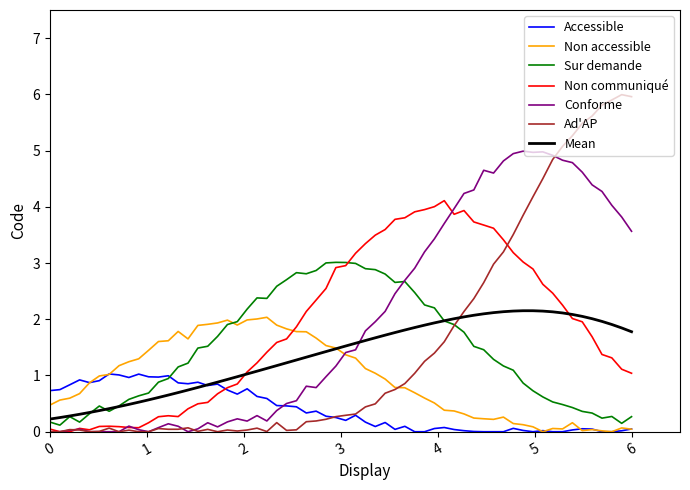

Which series ends up on top after the final intersection of Non communiqué and Non accessible?

Non communiqué